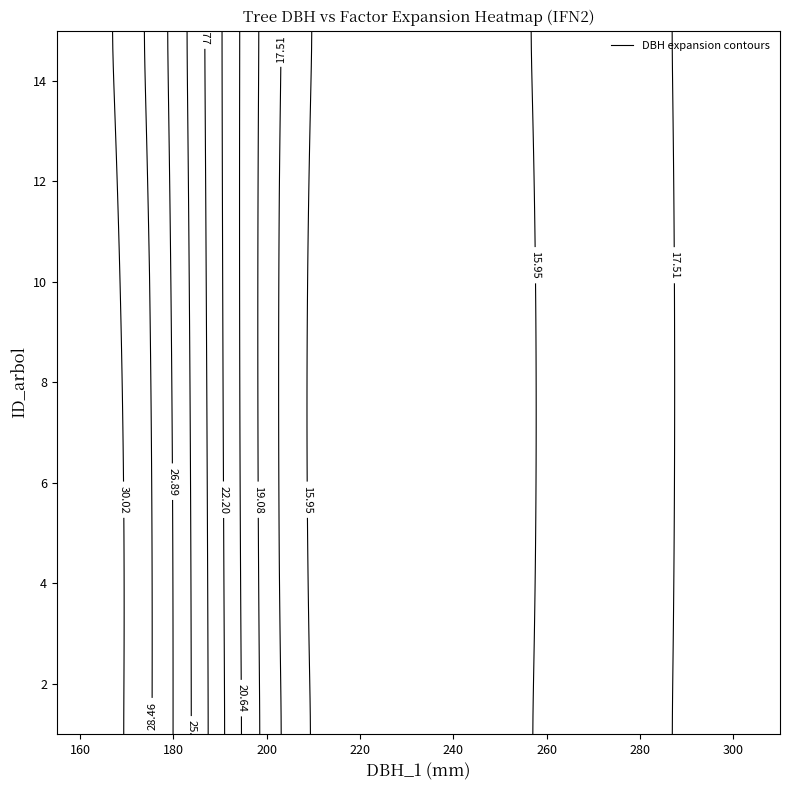

Between 3 and 4, which is larger?

3